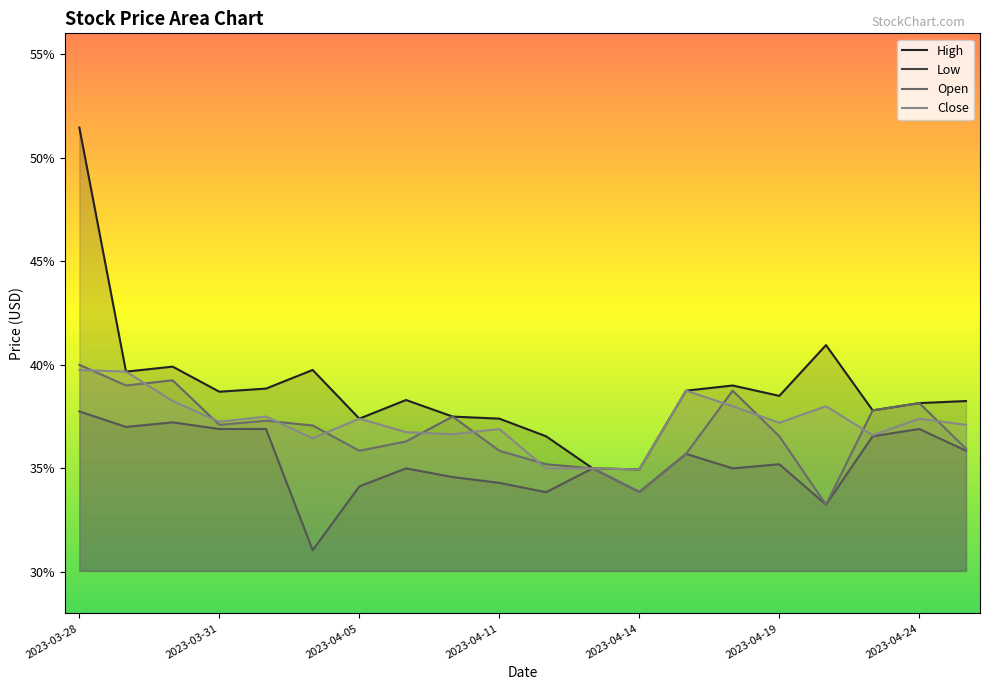

How many intersections are there between Close and Open?

12